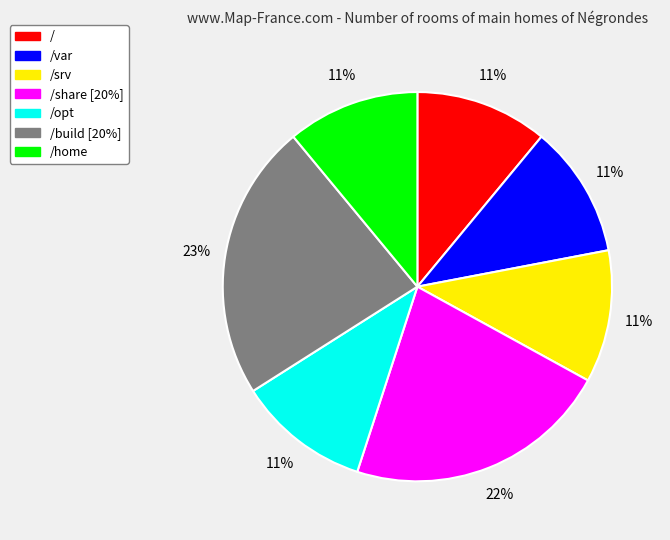

Which category has the biggest portion of the pie?

/build [20%]